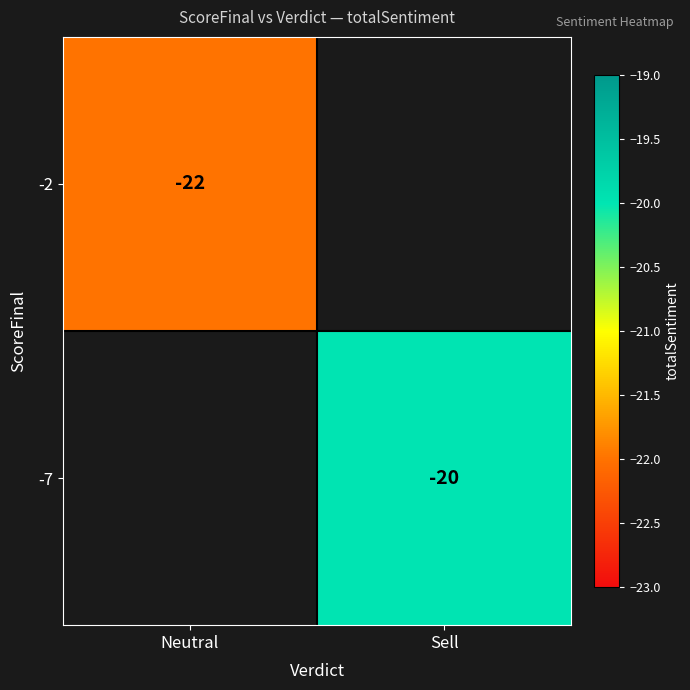

The value of -7 at Sell is -20. True or false?

True